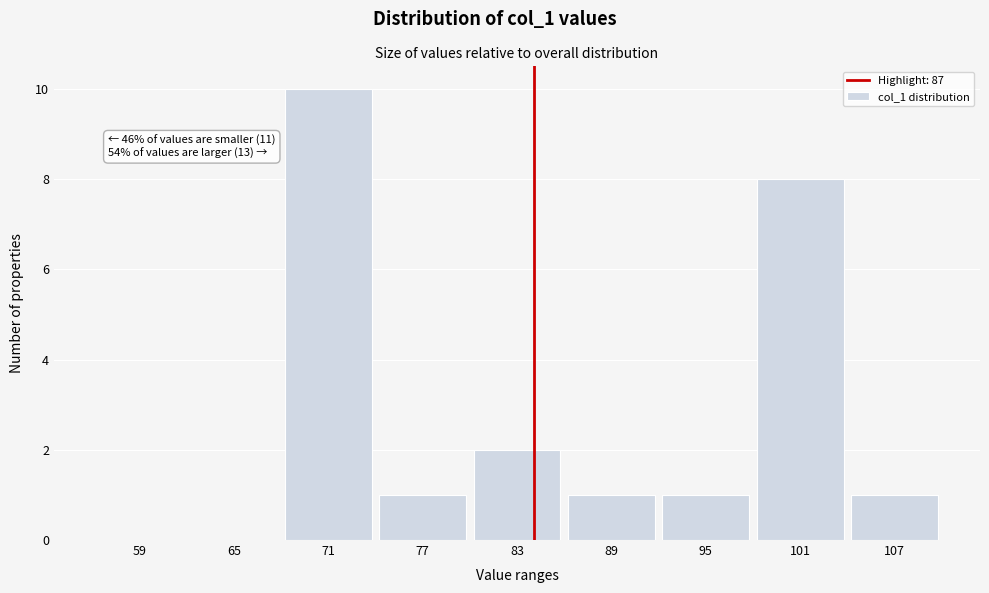

Reading right to left, list all the values displayed in this chart.

107=1	101=8	95=1	89=1	83=2	77=1	71=10	65=0	59=0